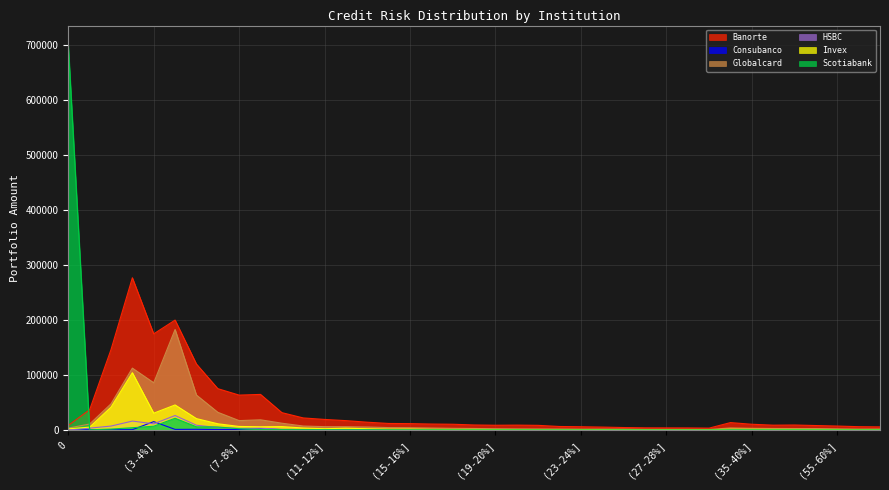

What is the difference between the maximum and minimum values in the Scotiabank series?

699973